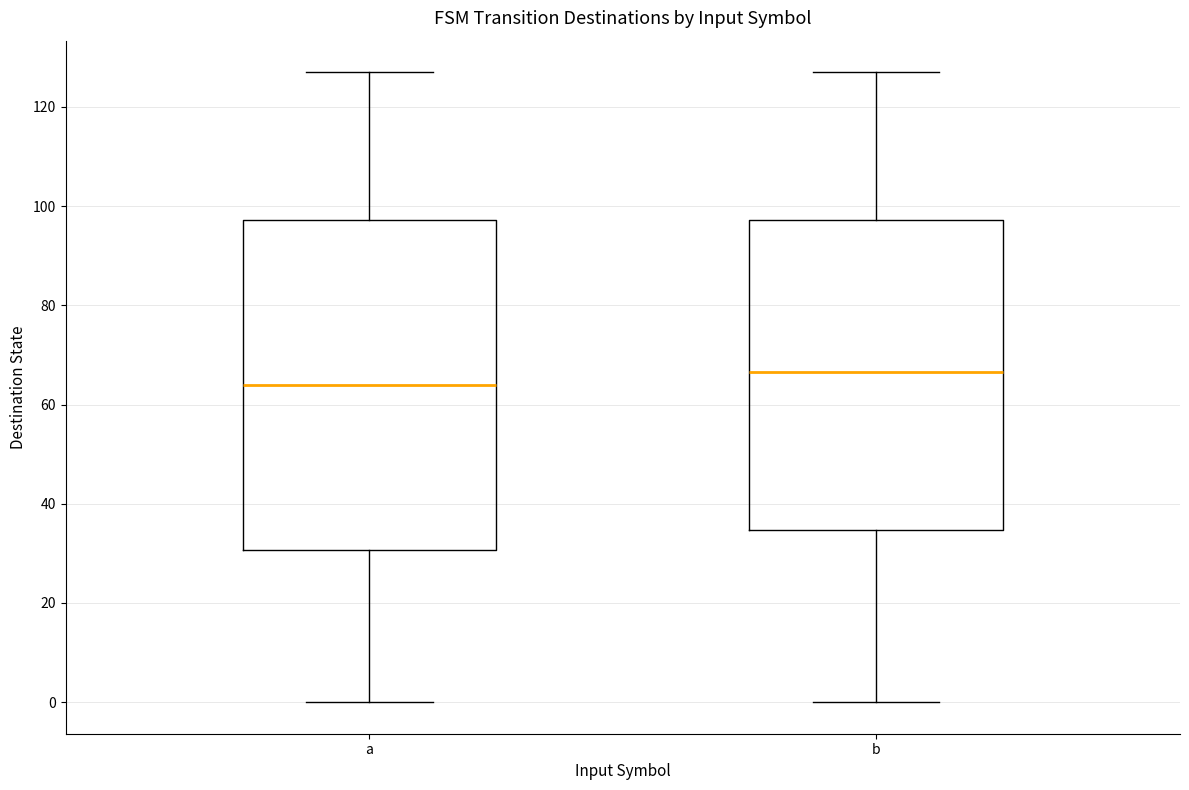

Where does the lower whisker of the box for b end on the y-axis? The values are not printed on the chart, so give them approximately, as read against the axis.

0